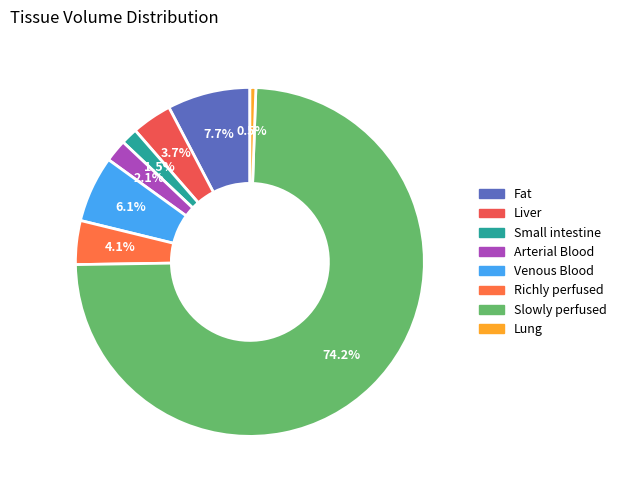

How many segments does this pie chart have?

8